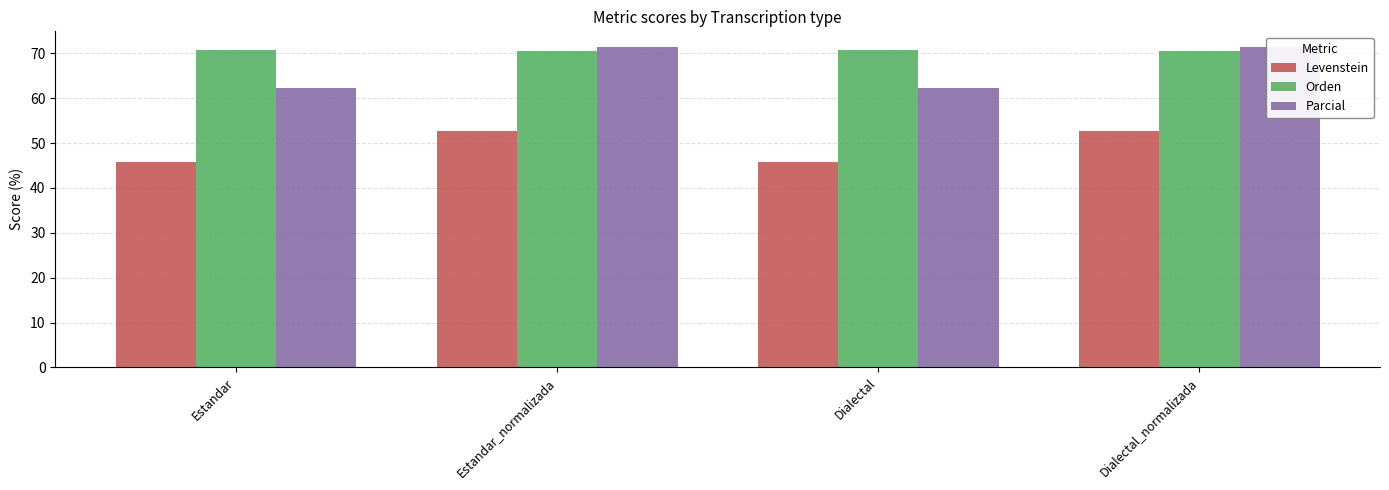

List the series in order of their peak value, lowest first.

Levenstein, Orden, Parcial